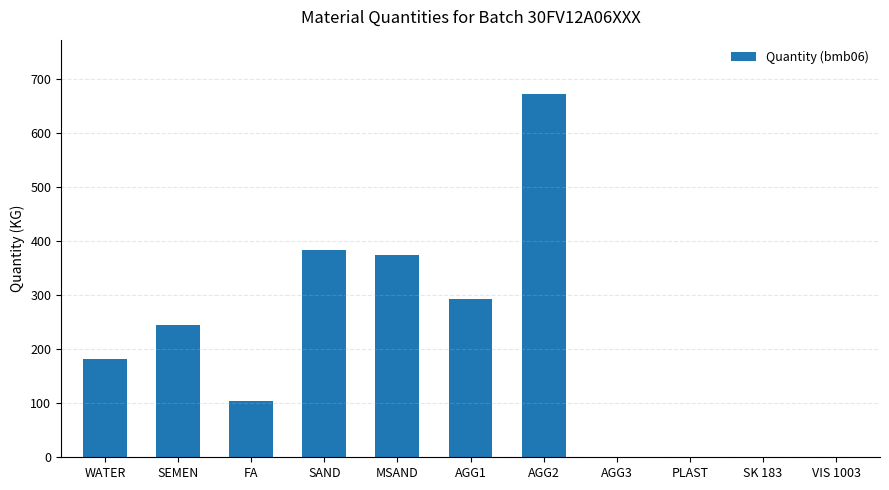

The chart shows a value of 181.0 at WATER. True or false?

True